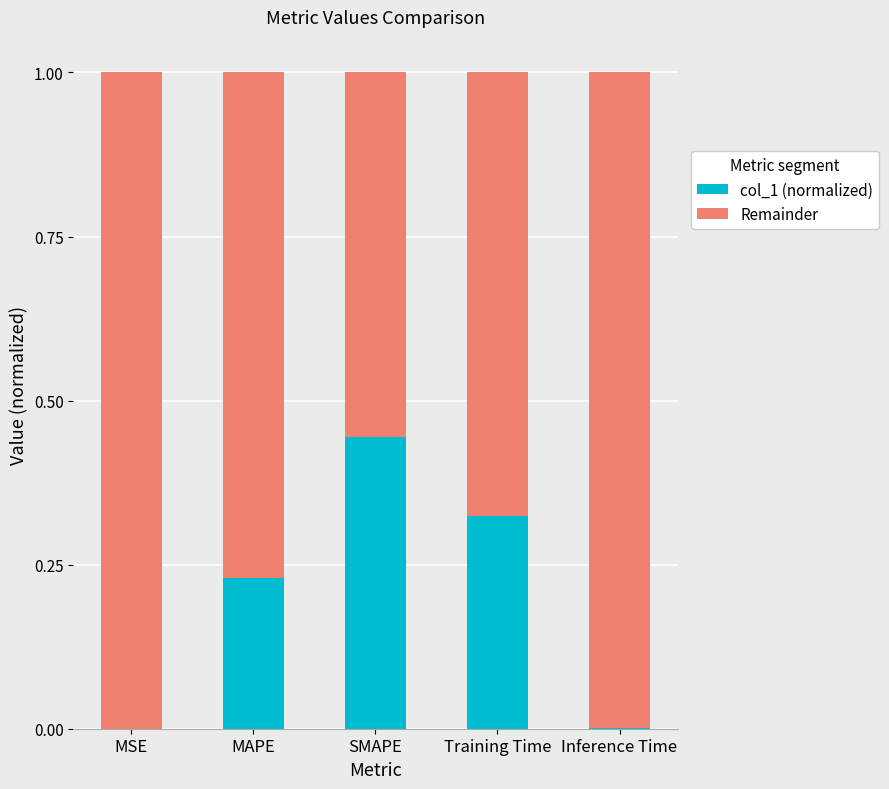

At which label does col_1 (normalized) reach its peak?

SMAPE